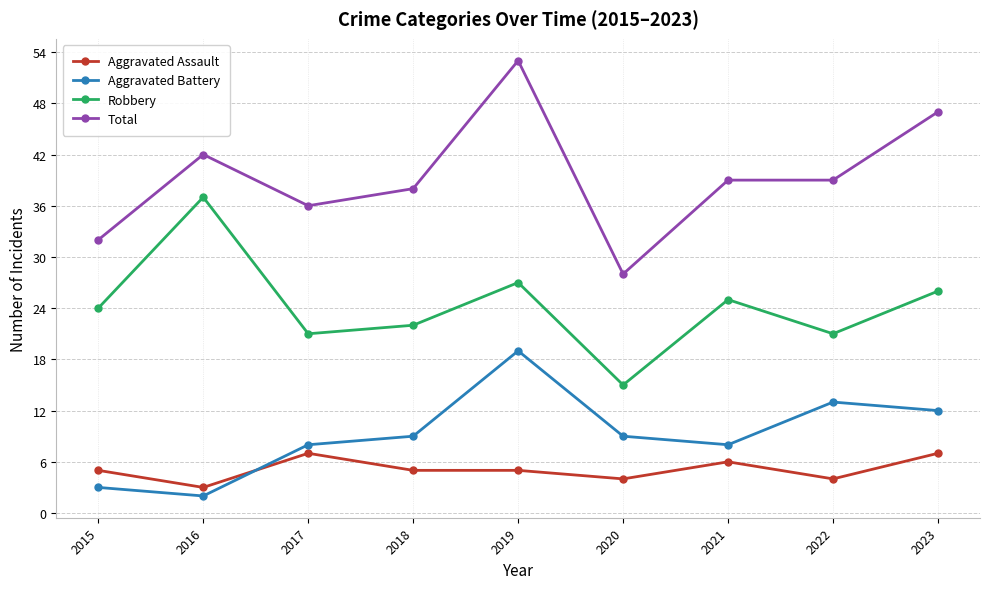

Which series has the largest range (max minus min)?

Total